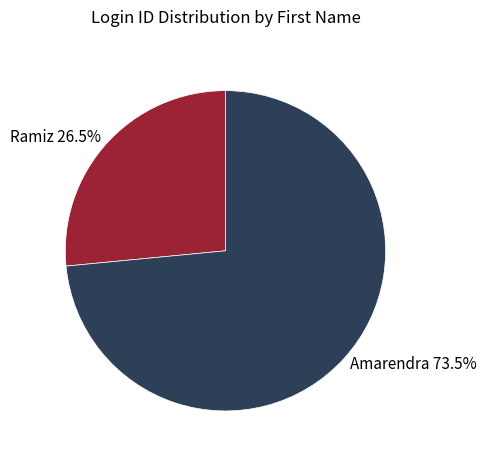

Rank the categories by value from highest to lowest.

Amarendra, Ramiz